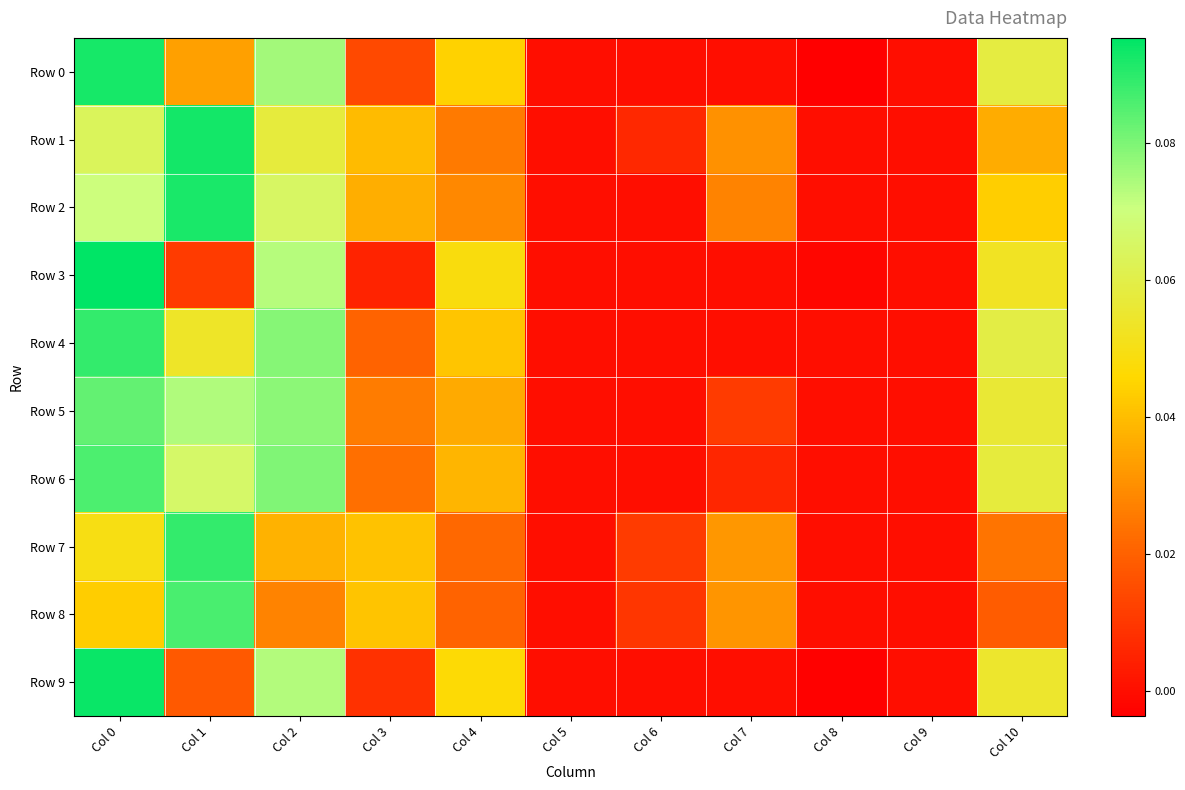

Reading left to right, list all the values displayed in this chart.

Row 0: Col 0=0.1	Col 1=0.0	Col 2=0.1	Col 3=0.0	Col 4=0.0	Col 5=0.0	Col 6=0.0	Col 7=0.0	Col 8=-0.0	Col 9=0.0	Col 10=0.1
Row 1: Col 0=0.1	Col 1=0.1	Col 2=0.1	Col 3=0.0	Col 4=0.0	Col 5=0.0	Col 6=0.0	Col 7=0.0	Col 8=0.0	Col 9=0.0	Col 10=0.0
Row 2: Col 0=0.1	Col 1=0.1	Col 2=0.1	Col 3=0.0	Col 4=0.0	Col 5=0.0	Col 6=0.0	Col 7=0.0	Col 8=0.0	Col 9=0.0	Col 10=0.0
Row 3: Col 0=0.1	Col 1=0.0	Col 2=0.1	Col 3=0.0	Col 4=0.0	Col 5=0.0	Col 6=0.0	Col 7=0.0	Col 8=-0.0	Col 9=0.0	Col 10=0.1
Row 4: Col 0=0.1	Col 1=0.1	Col 2=0.1	Col 3=0.0	Col 4=0.0	Col 5=0.0	Col 6=0.0	Col 7=0.0	Col 8=0.0	Col 9=0.0	Col 10=0.1
Row 5: Col 0=0.1	Col 1=0.1	Col 2=0.1	Col 3=0.0	Col 4=0.0	Col 5=0.0	Col 6=0.0	Col 7=0.0	Col 8=0.0	Col 9=0.0	Col 10=0.1
Row 6: Col 0=0.1	Col 1=0.1	Col 2=0.1	Col 3=0.0	Col 4=0.0	Col 5=0.0	Col 6=0.0	Col 7=0.0	Col 8=0.0	Col 9=0.0	Col 10=0.1
Row 7: Col 0=0.0	Col 1=0.1	Col 2=0.0	Col 3=0.0	Col 4=0.0	Col 5=0.0	Col 6=0.0	Col 7=0.0	Col 8=0.0	Col 9=0.0	Col 10=0.0
Row 8: Col 0=0.0	Col 1=0.1	Col 2=0.0	Col 3=0.0	Col 4=0.0	Col 5=0.0	Col 6=0.0	Col 7=0.0	Col 8=0.0	Col 9=0.0	Col 10=0.0
Row 9: Col 0=0.1	Col 1=0.0	Col 2=0.1	Col 3=0.0	Col 4=0.0	Col 5=0.0	Col 6=0.0	Col 7=0.0	Col 8=-0.0	Col 9=0.0	Col 10=0.1